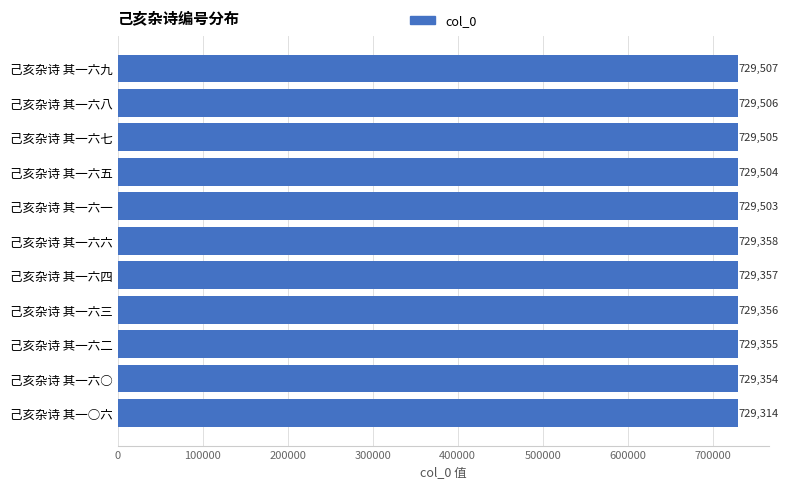

Is it true that the value at 己亥杂诗 其一六四 is 218710?

False